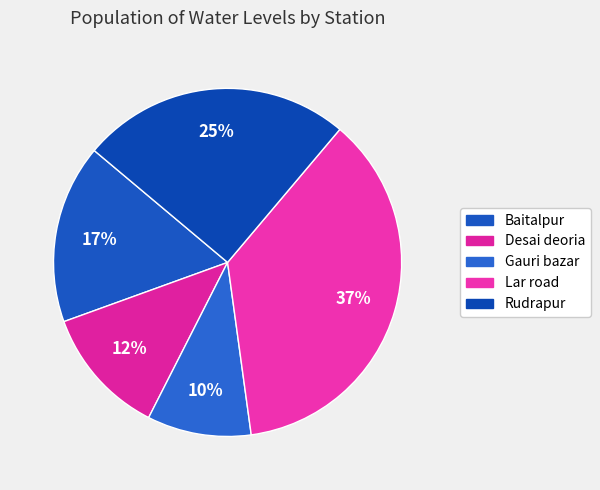

The Desai deoria slice represents 27% of the pie. True or false?

False